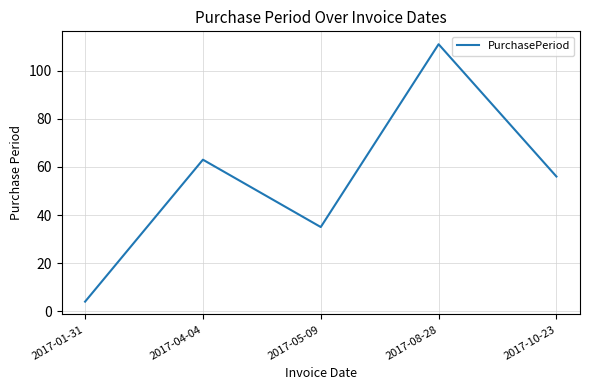

How many distinct data groups are displayed?

1